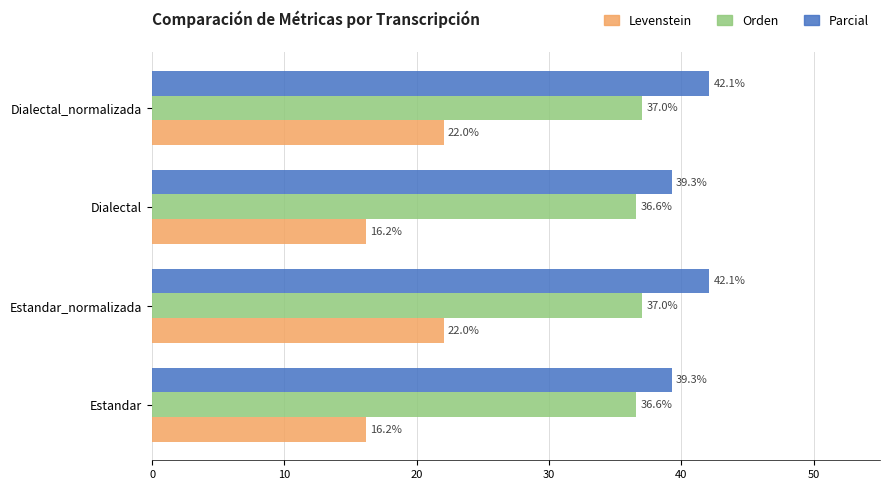

What is the spread (max minus min) of values at Estandar_normalizada?

20.1